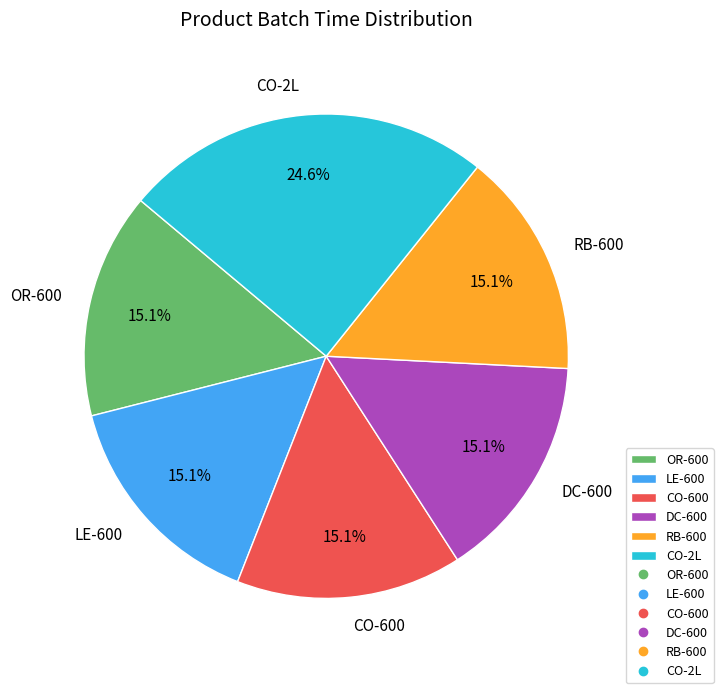

What is the largest slice in the pie chart?

CO-2L